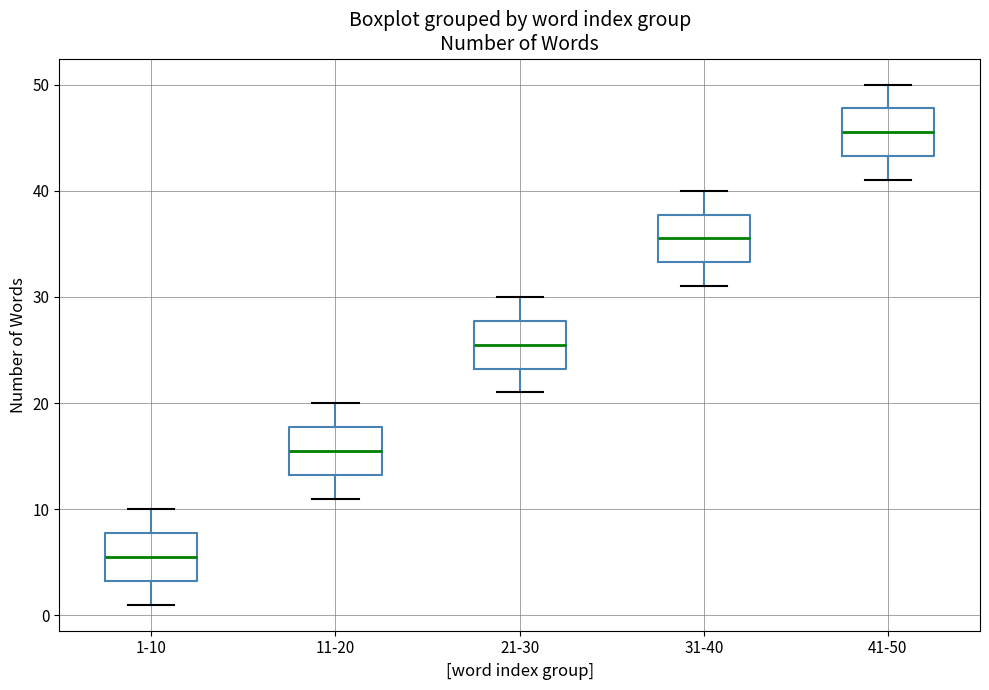

Where does the lower whisker of the box for 41-50 end on the y-axis? The values are not printed on the chart, so give them approximately, as read against the axis.

41